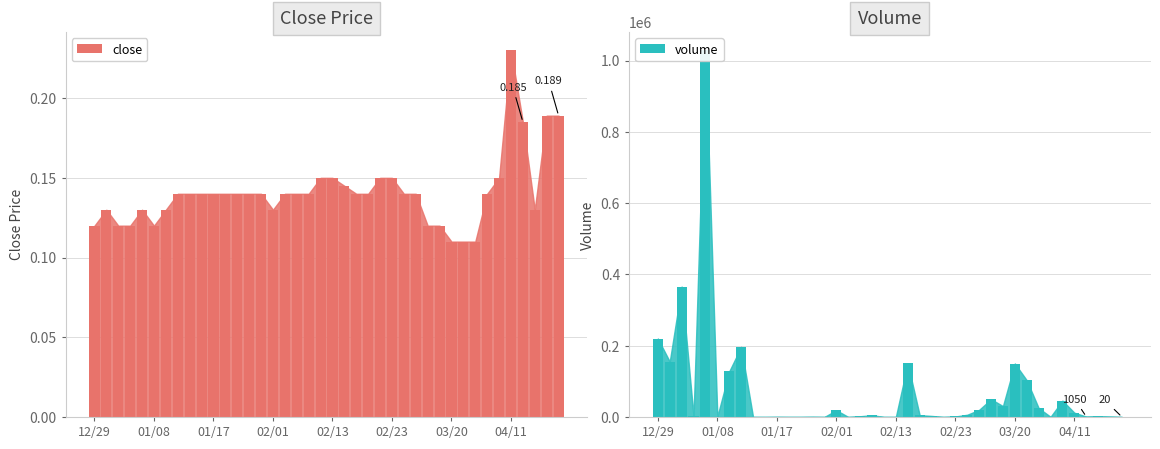

What position from the left is 04/11?

8